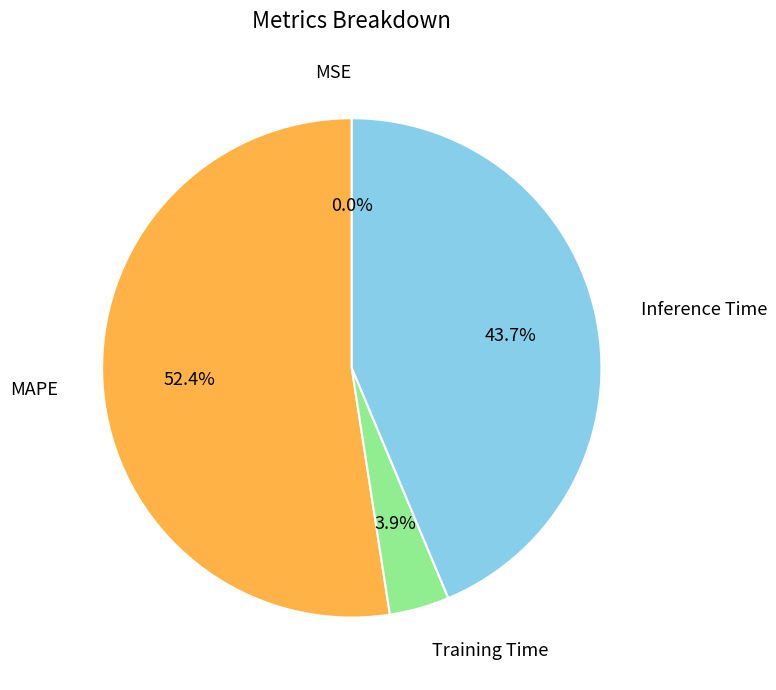

How much of the chart is everything except Inference Time?

56.3%